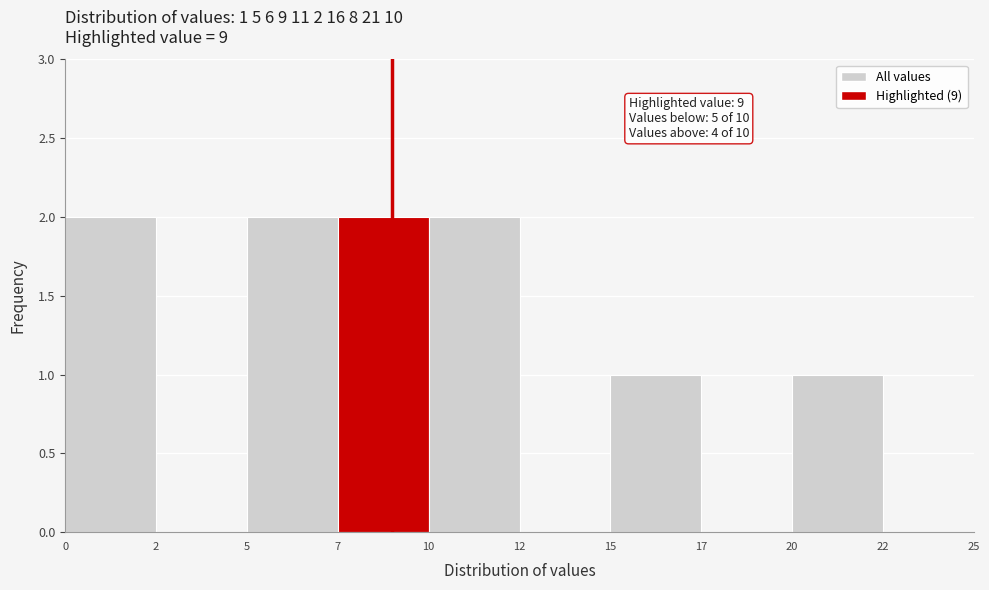

Reading right to left, extract all data points from this chart.

22=0	20=1	17=0	15=1	12=0	10=2	7=2	5=2	2=0	0=2